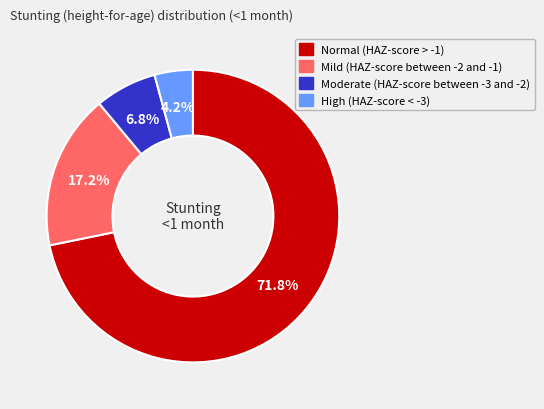

The Normal (HAZ-score > -1) slice represents 72% of the pie. True or false?

True